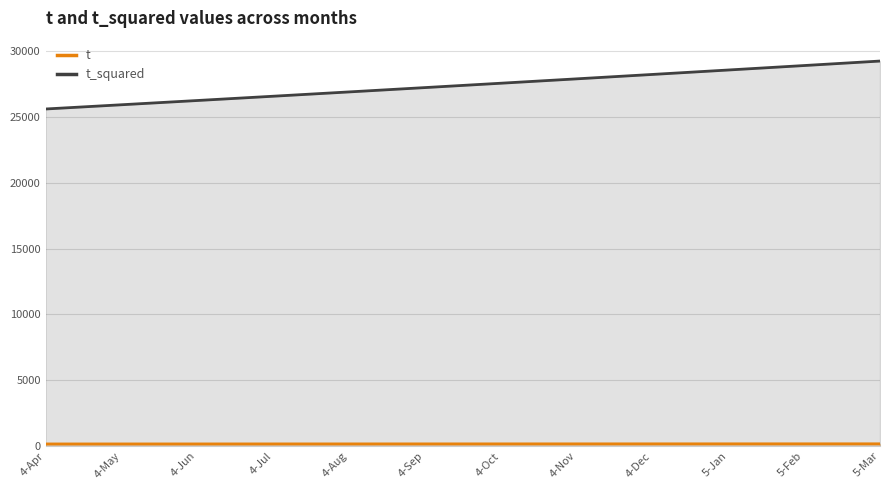

Between 4-Nov and 5-Jan, which series saw the biggest shift?

t_squared